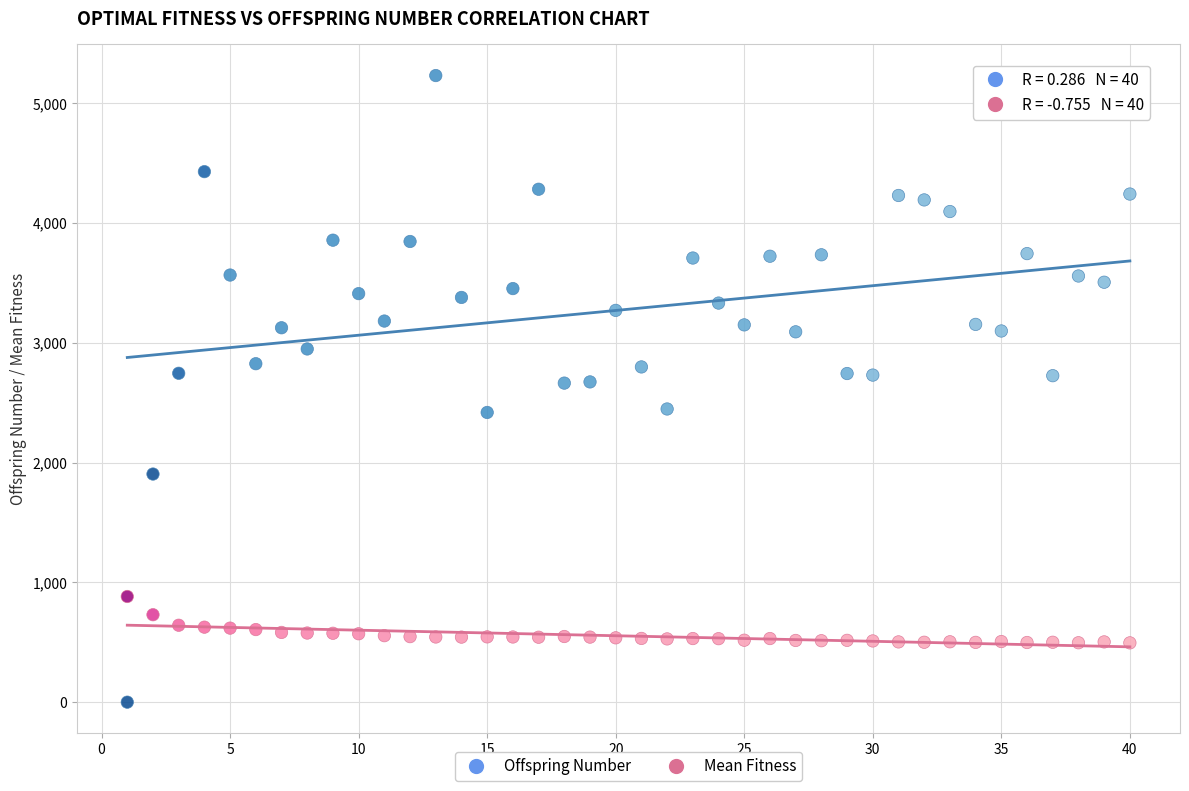

Which series has the widest spread of Y values?

Offspring Number